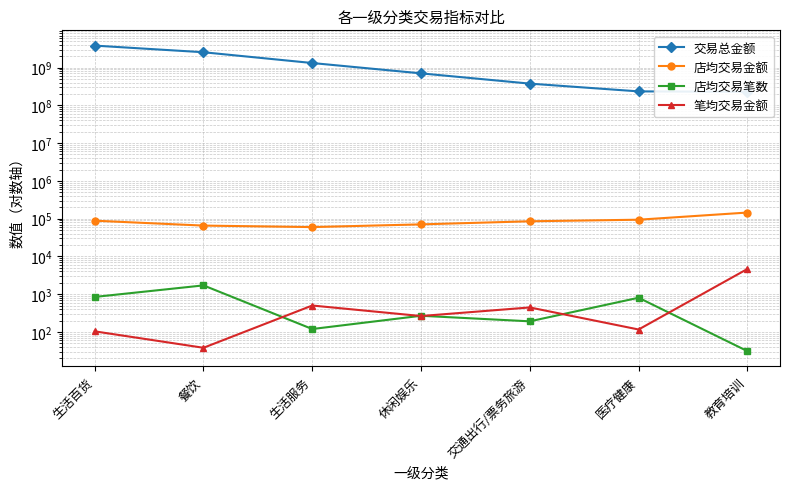

How many series are shown in this chart?

4